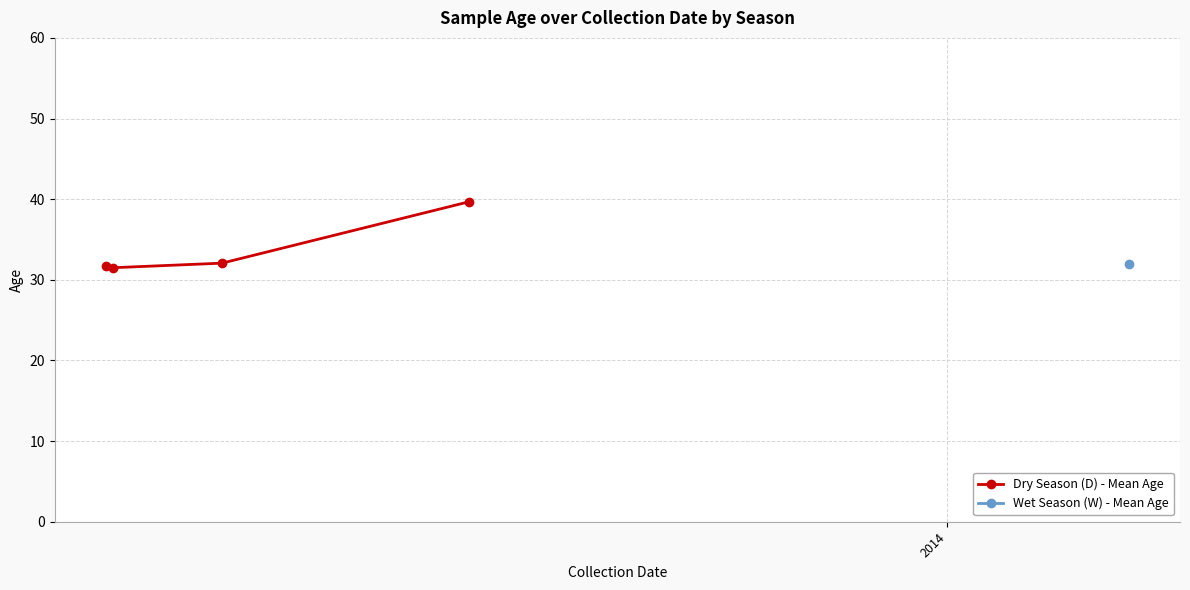

What is the value of the Dry Season (D) - Mean Age point at the 3rd from the left?

32.1